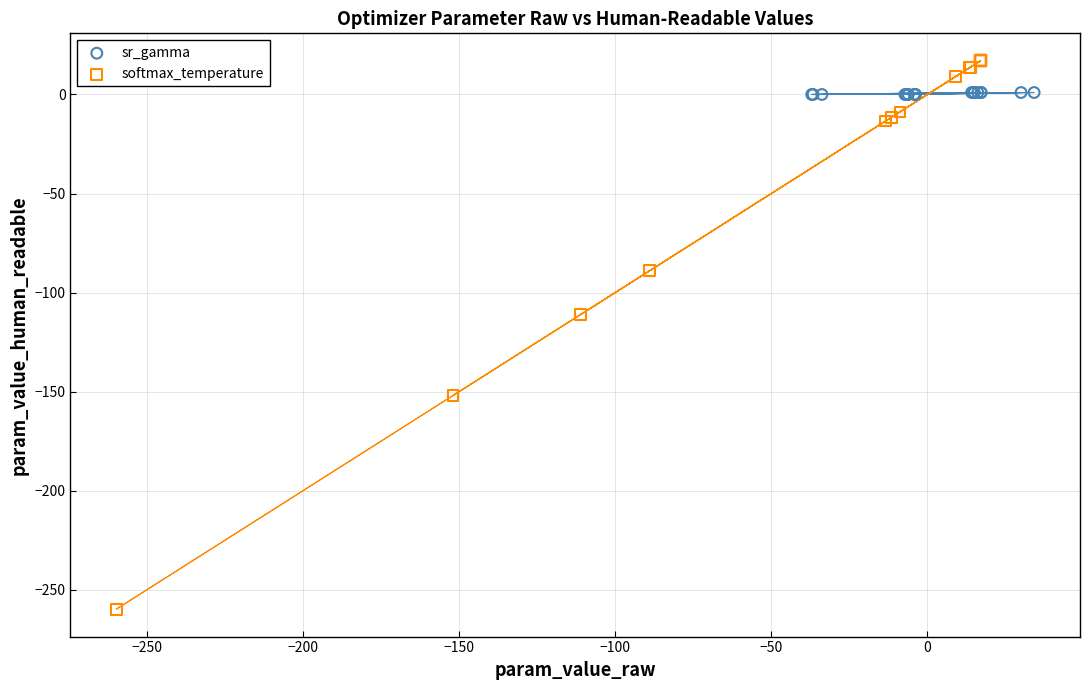

Which series contains the lowest Y value?

softmax_temperature